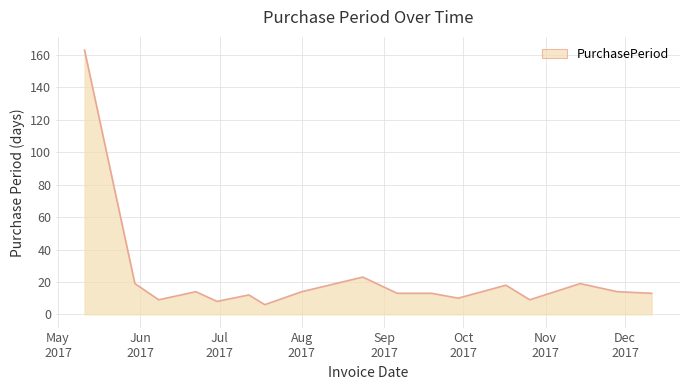

What is the difference between the maximum and minimum values?

157